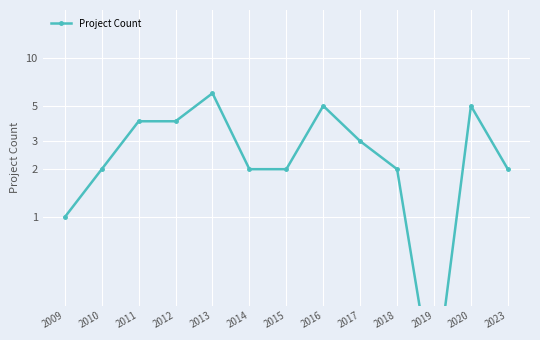

What is the change in value from 2015 to 2020?

+3